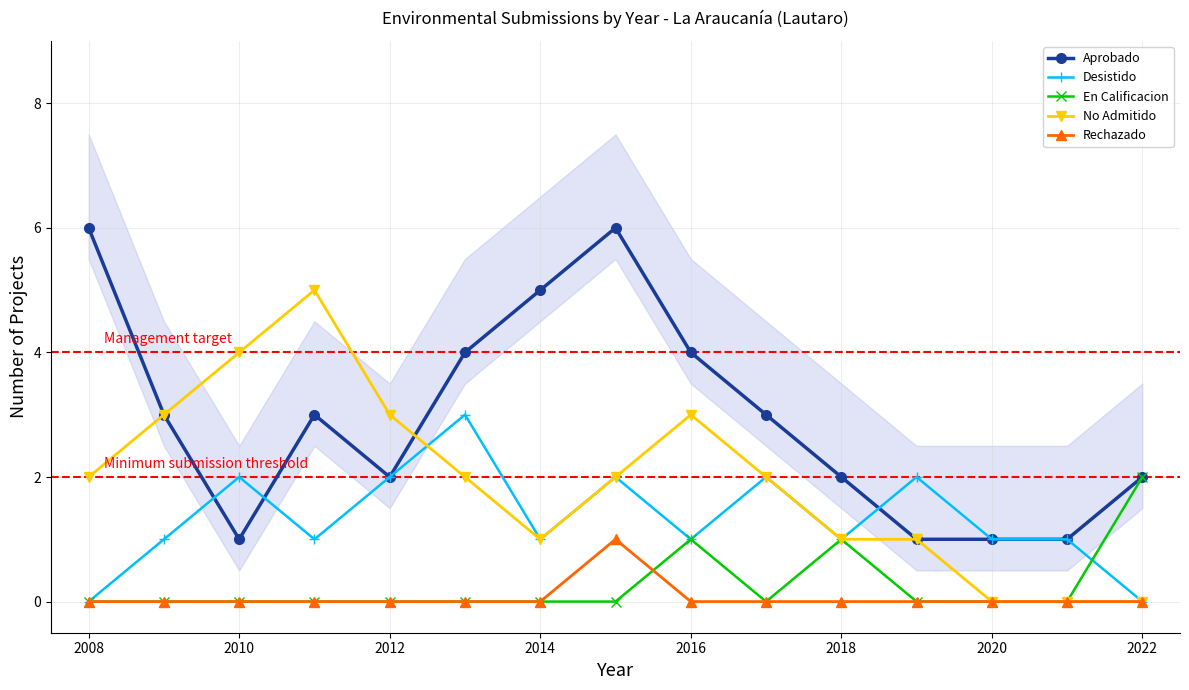

True or false: No Admitido and Rechazado cross at least once.

False